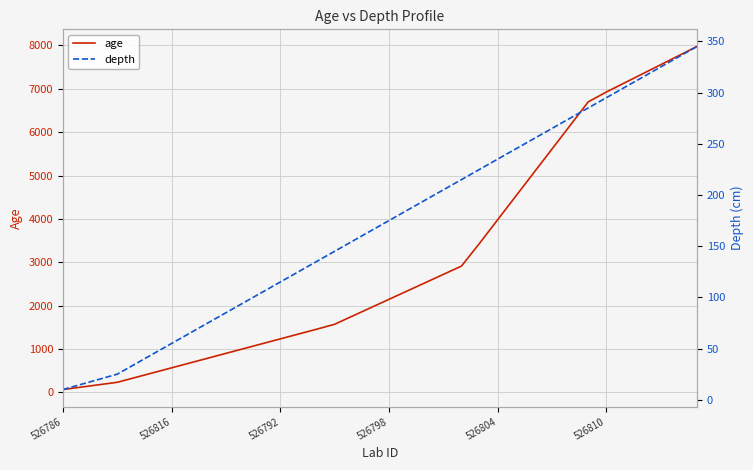

The depth series shows 101.4 at 20. True or false?

False